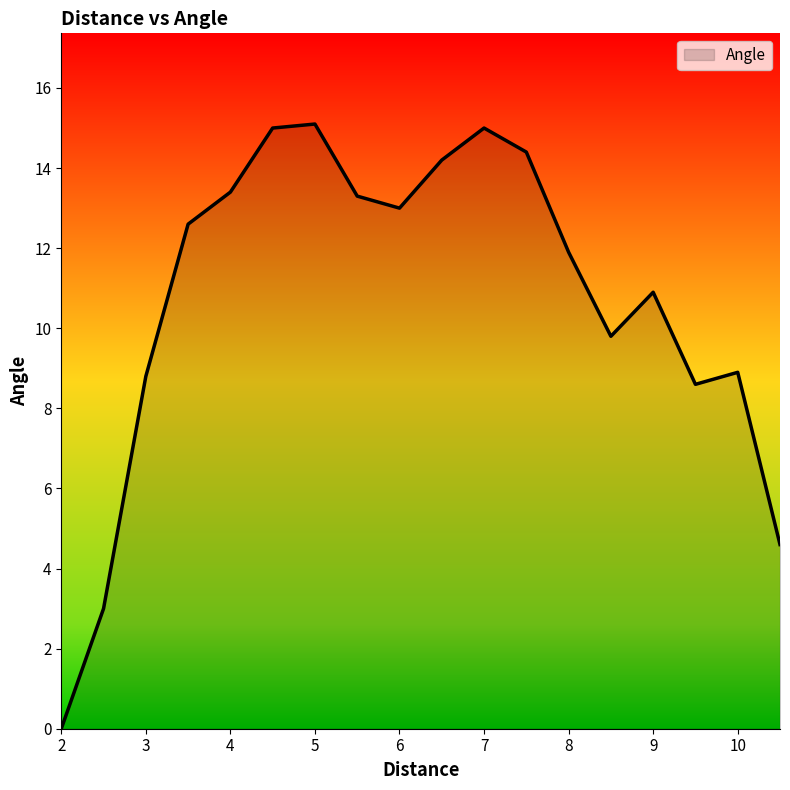

Reading right to left, extract all data points from this chart.

4.6	8.9	8.6	10.9	9.8	11.9	14.4	15.0	14.2	13.0	13.3	15.1	15.0	13.4	12.6	8.8	3.0	0.0